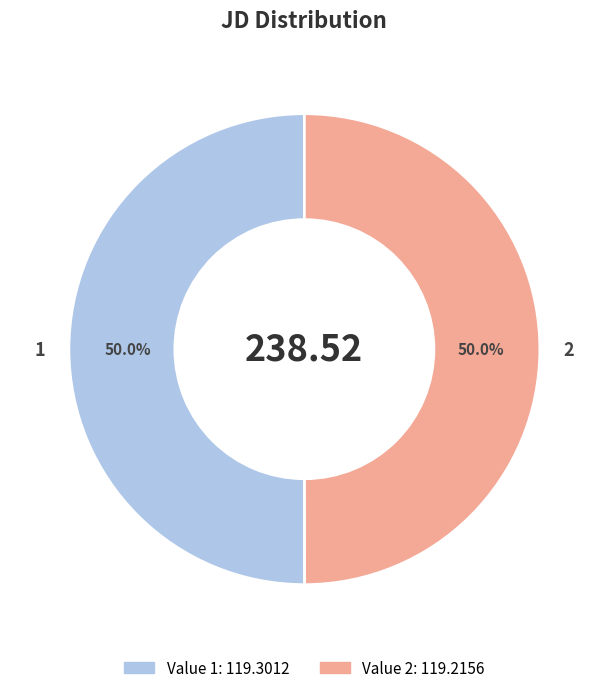

Is it true that 1 is 44% of the pie?

False